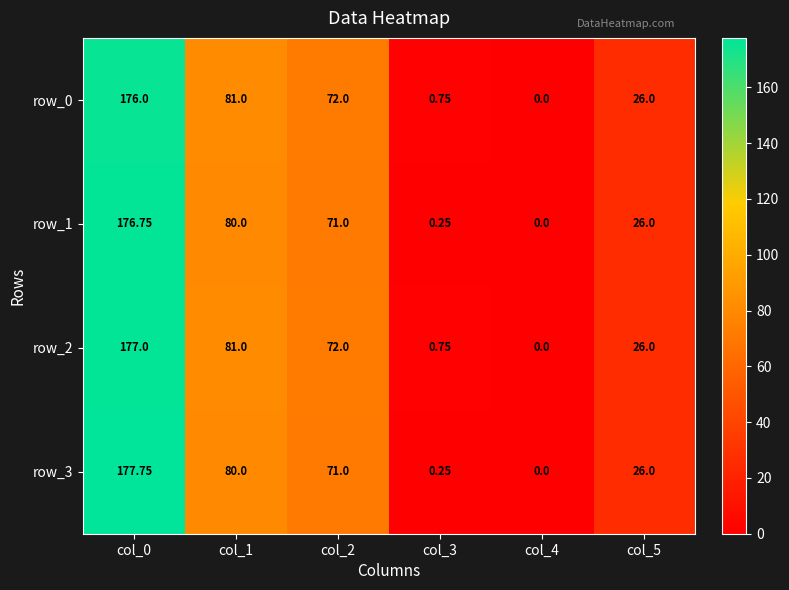

Which series has the largest range (max minus min)?

row_3